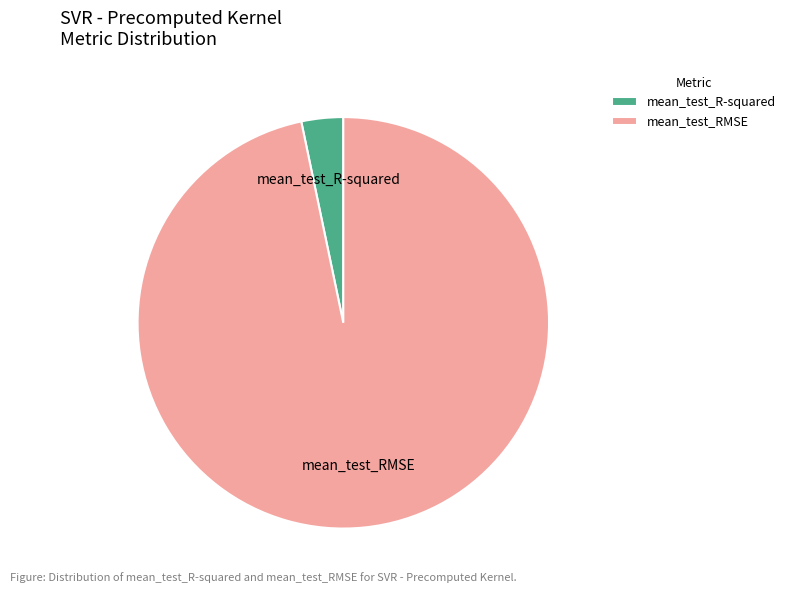

Is there any slice that represents more than half of the pie?

Yes